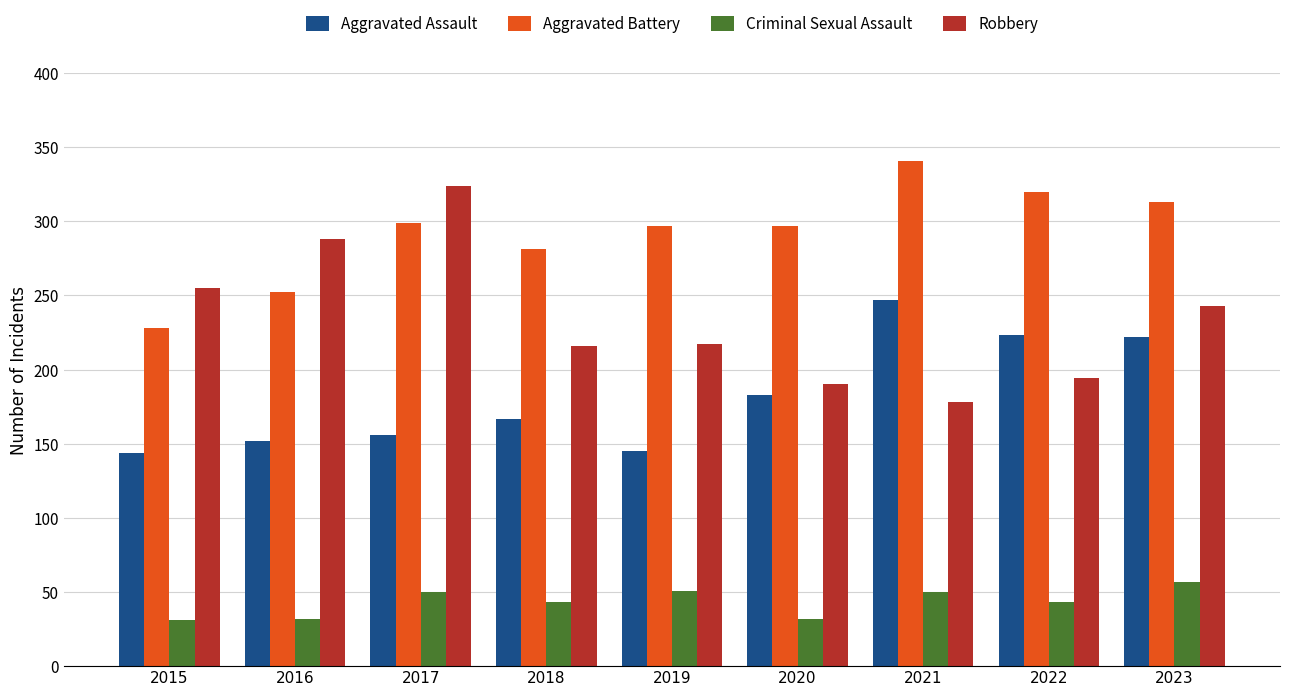

What is the total value across all series at 2021?

816